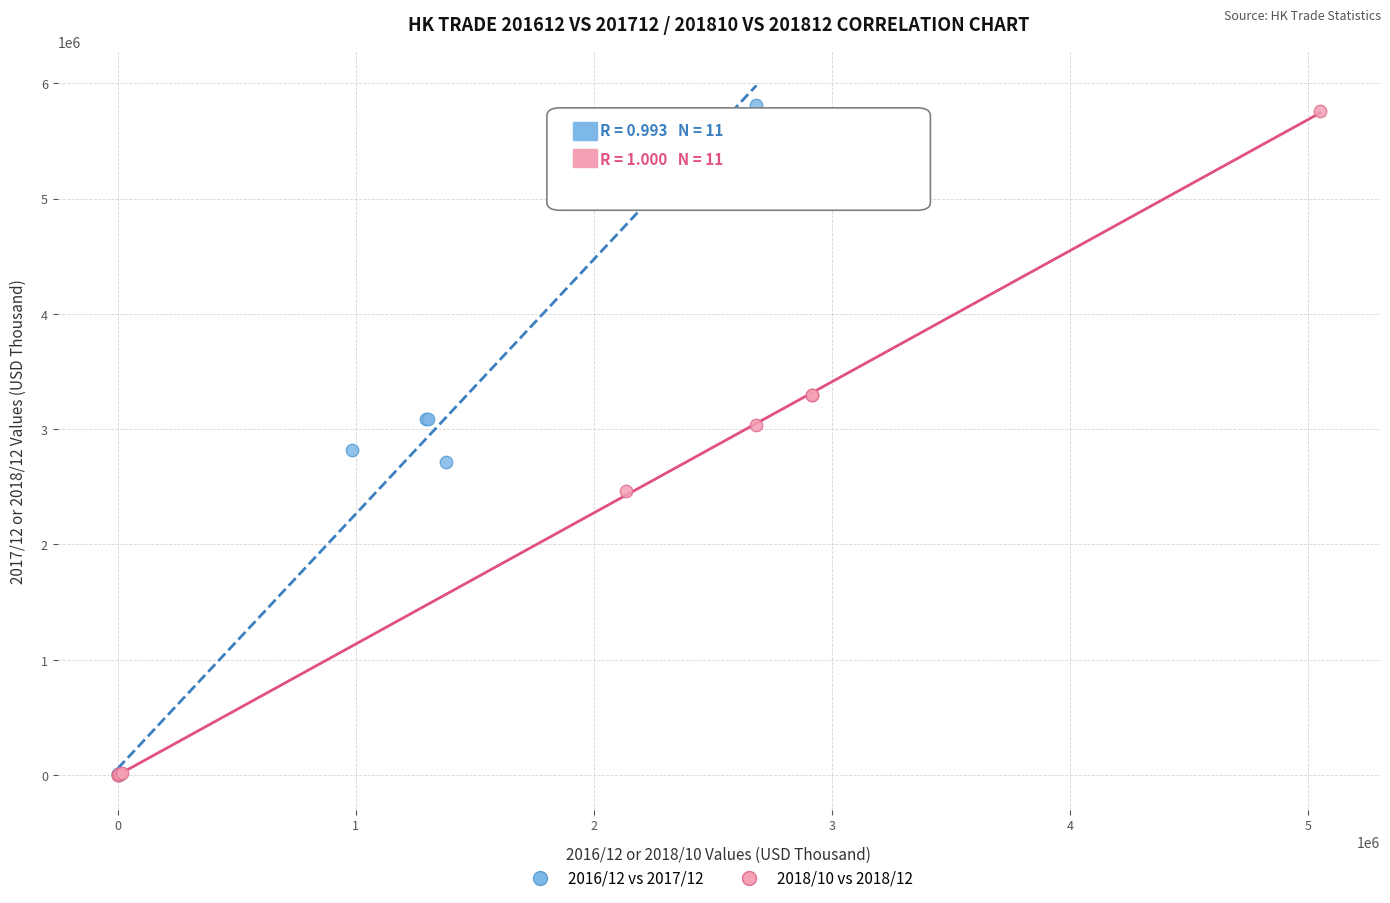

Which series has the widest spread of Y values?

2016/12 vs 2017/12